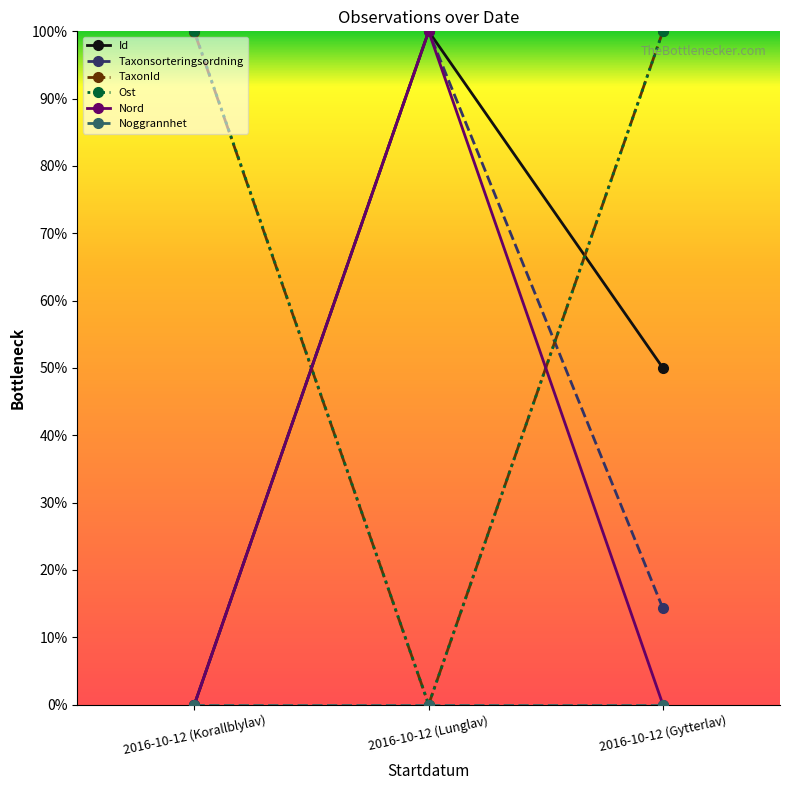

Does the chart have visible grid lines?

No